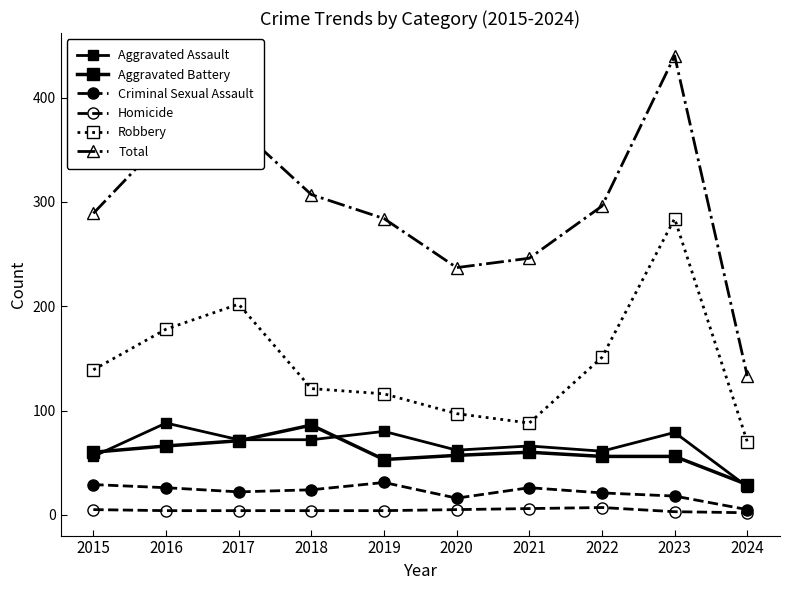

Which series has the widest spread of values?

Total